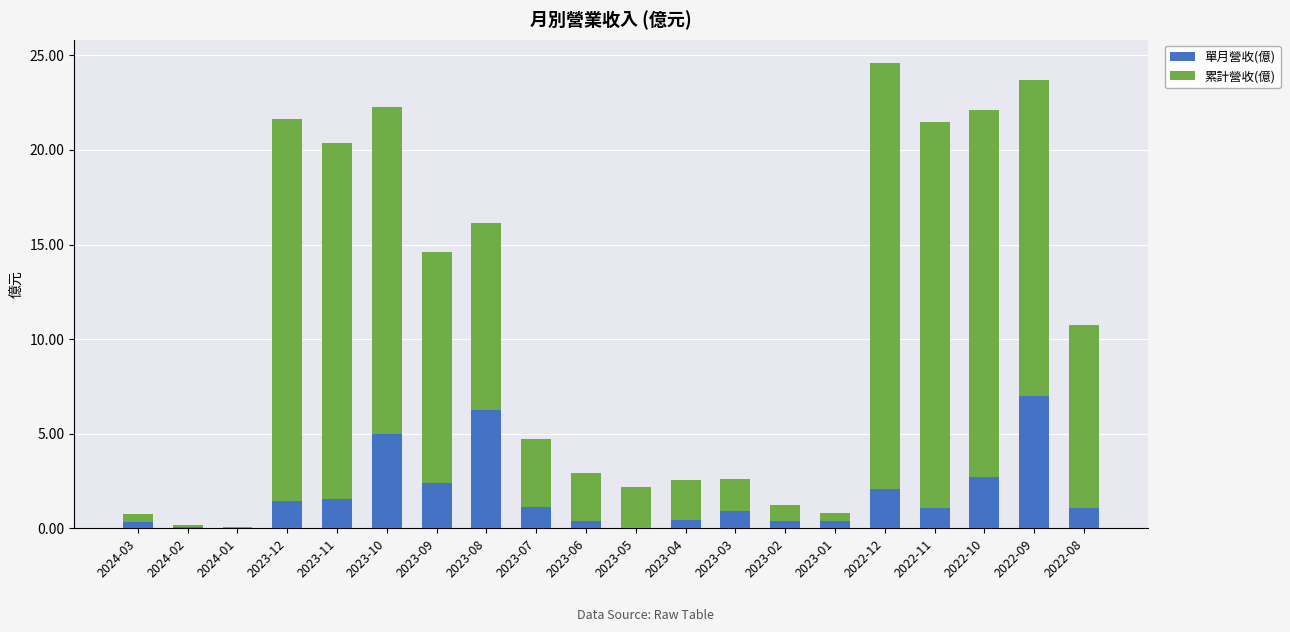

The 單月營收(億) series shows 7.0 at 2022-09. True or false?

True